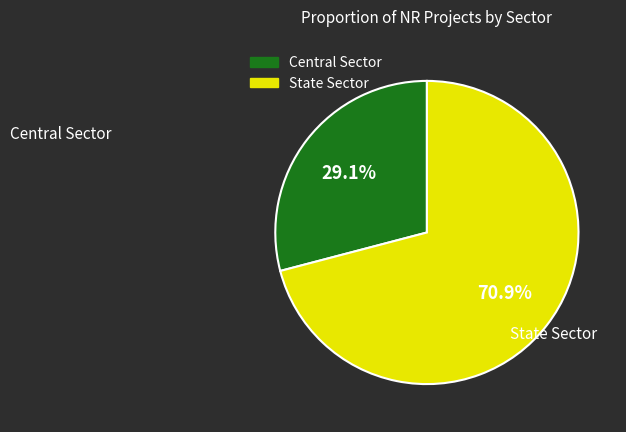

To the nearest percent, what portion does Central Sector represent?

29%